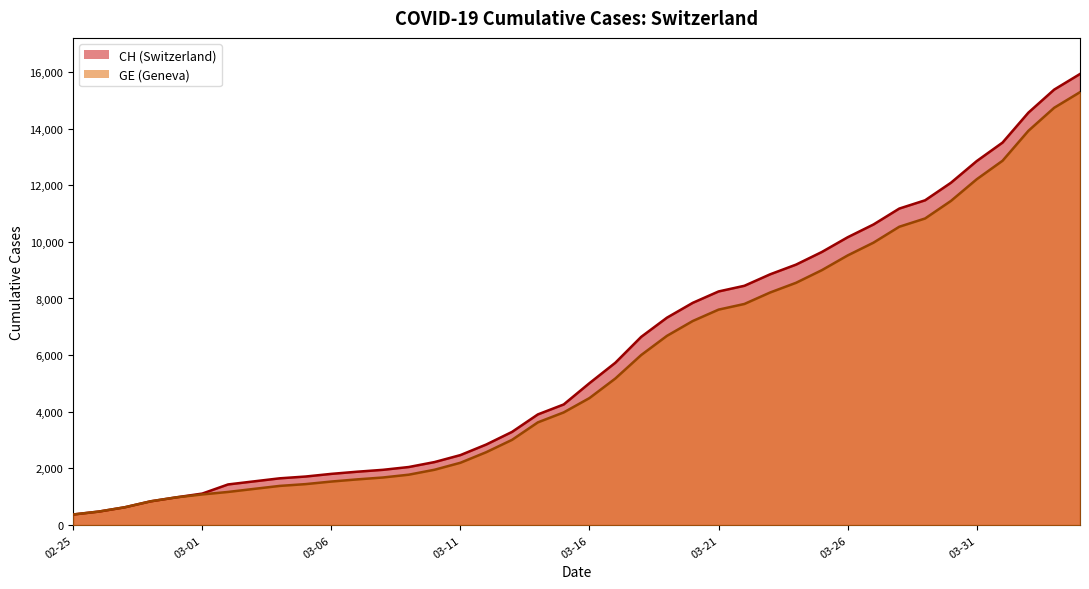

What is the minimum value for CH?

375